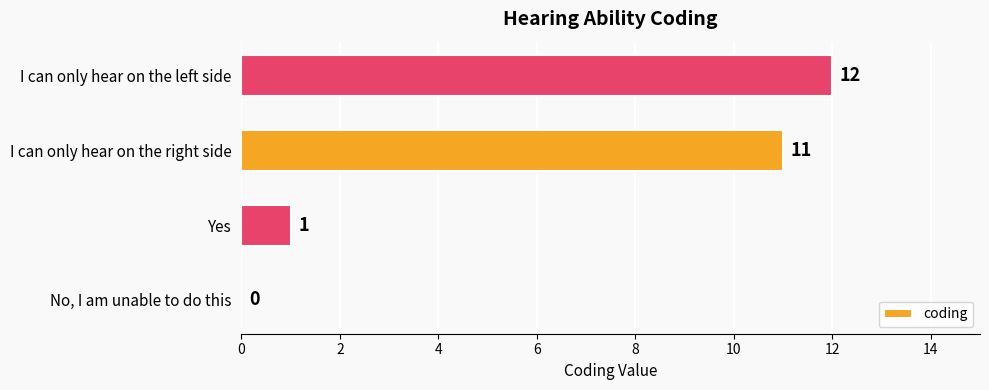

Where is the data nearest to the value 6?

Yes